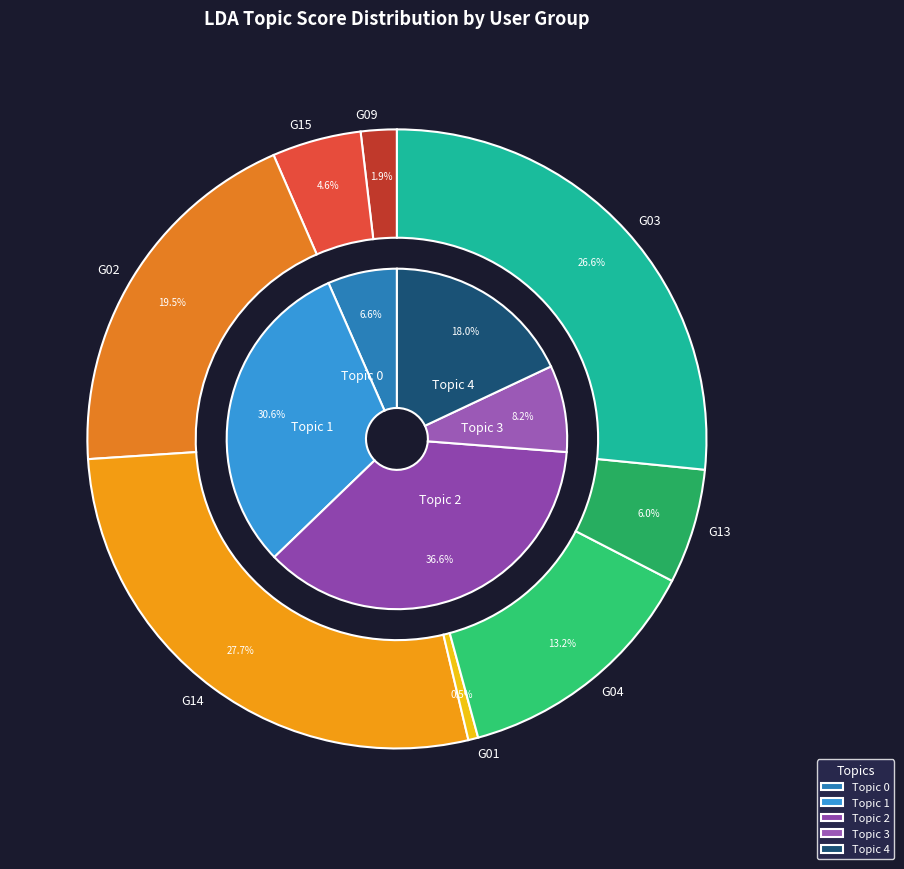

Count the number of slices in the pie.

8